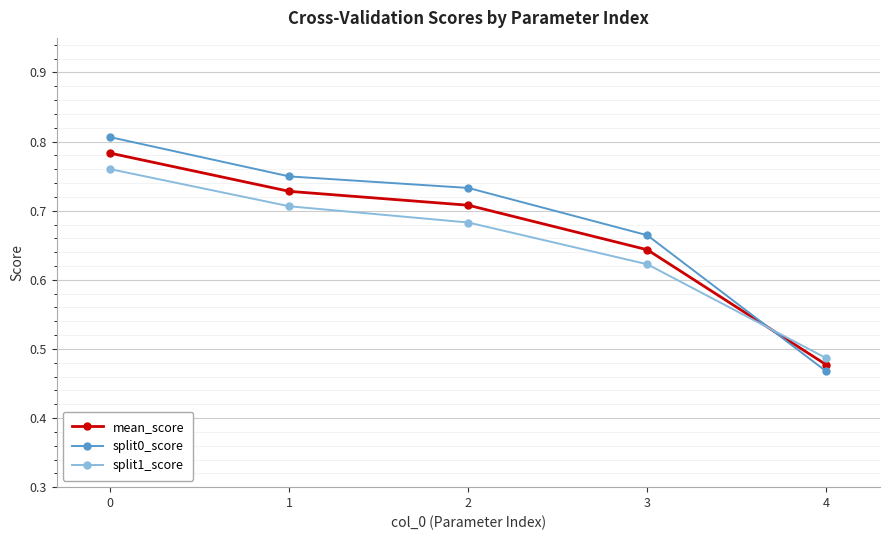

Between 0 and 2, which series saw the biggest shift?

split1_score